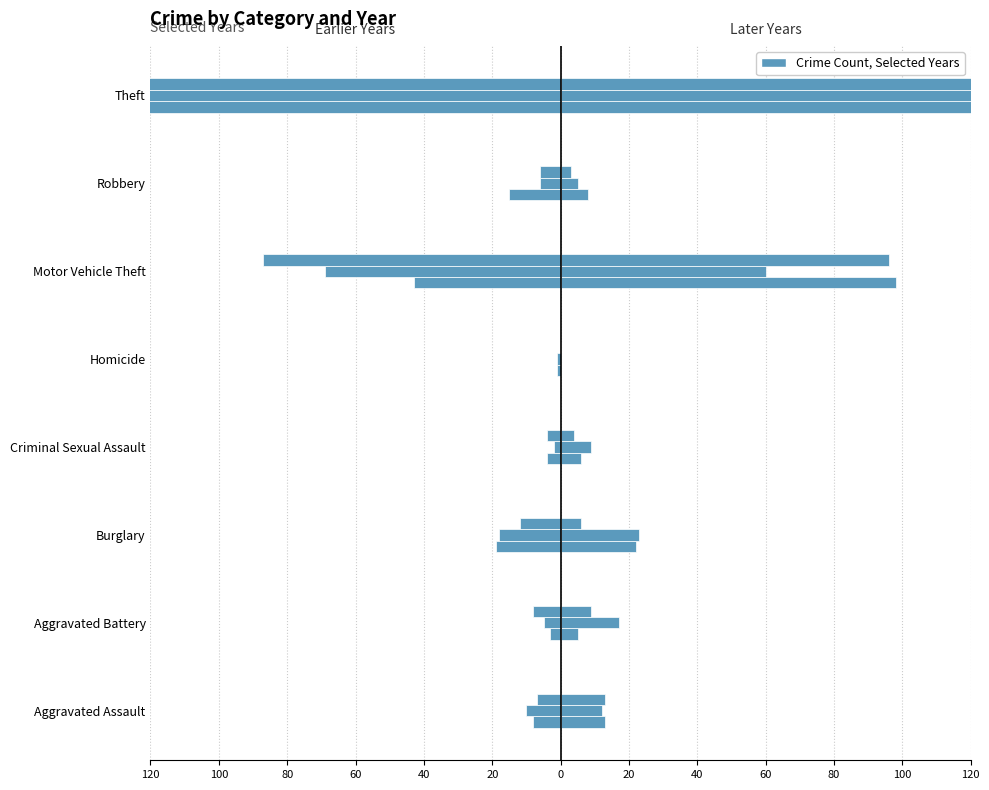

Reading left to right, transcribe all the data shown in this chart.

2015 (left): -8	-3	-19	-4	-1	-43	-15	-491
2017 (left): -10	-5	-18	-2	-1	-69	-6	-447
2019 (left): -7	-8	-12	-4	0	-87	-6	-499
2016 (right): 13	5	22	6	0	98	8	489
2021 (right): 12	17	23	9	0	60	5	371
2023 (right): 13	9	6	4	0	96	3	389